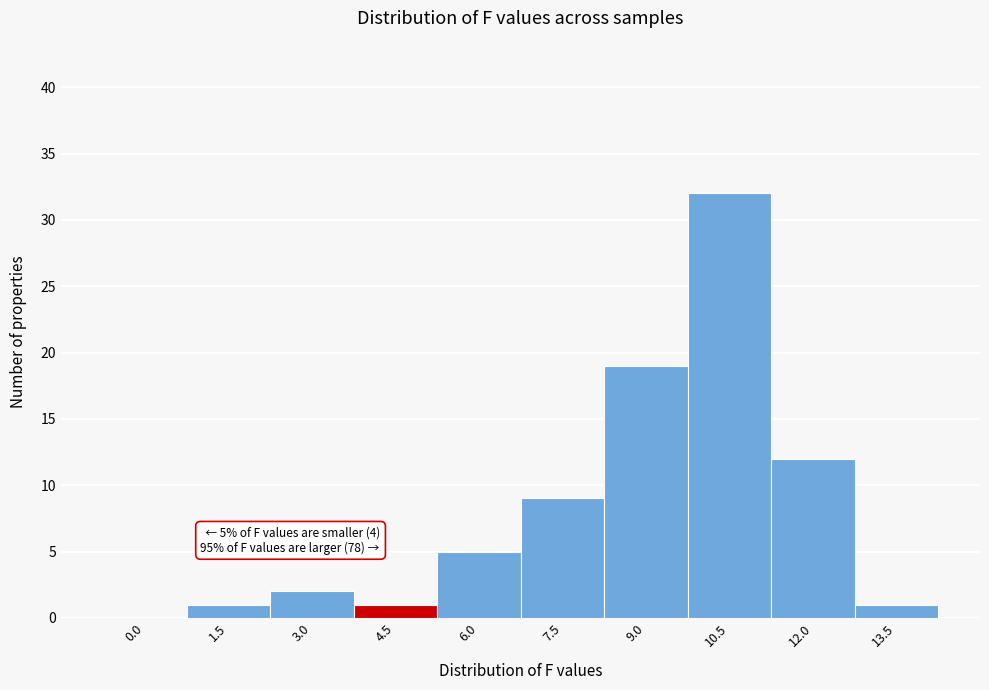

Reading left to right, what are all the values shown in this chart?

0.0=0	1.5=1	3.0=2	4.5=1	6.0=5	7.5=9	9.0=19	10.5=32	12.0=12	13.5=1